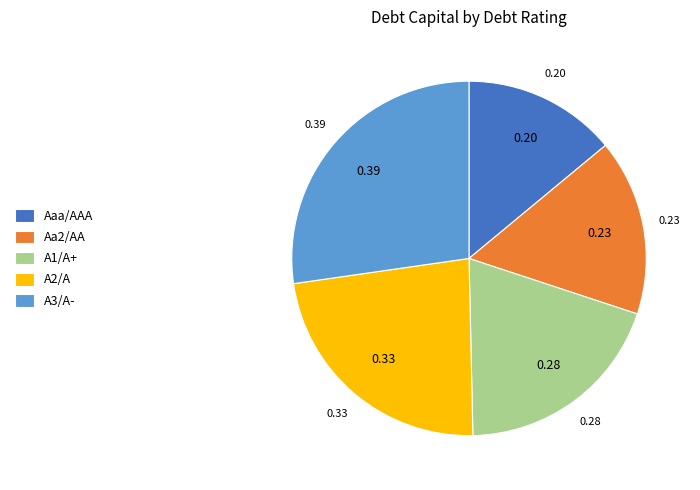

Is there any slice that represents more than half of the pie?

No